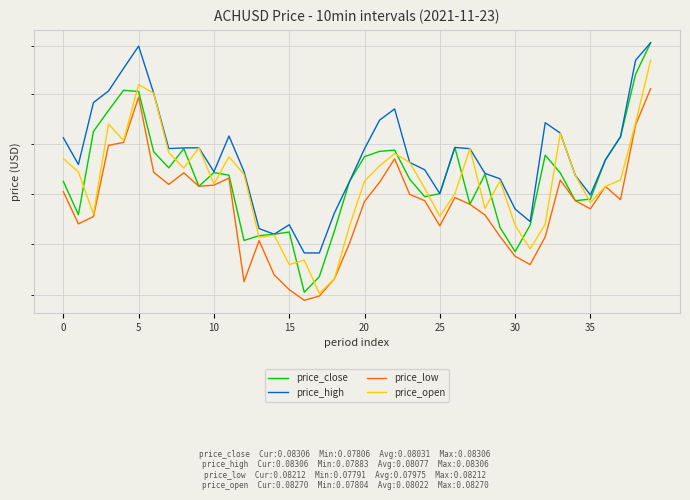

List the series in order of their peak value, highest first.

price_close, price_high, price_open, price_low